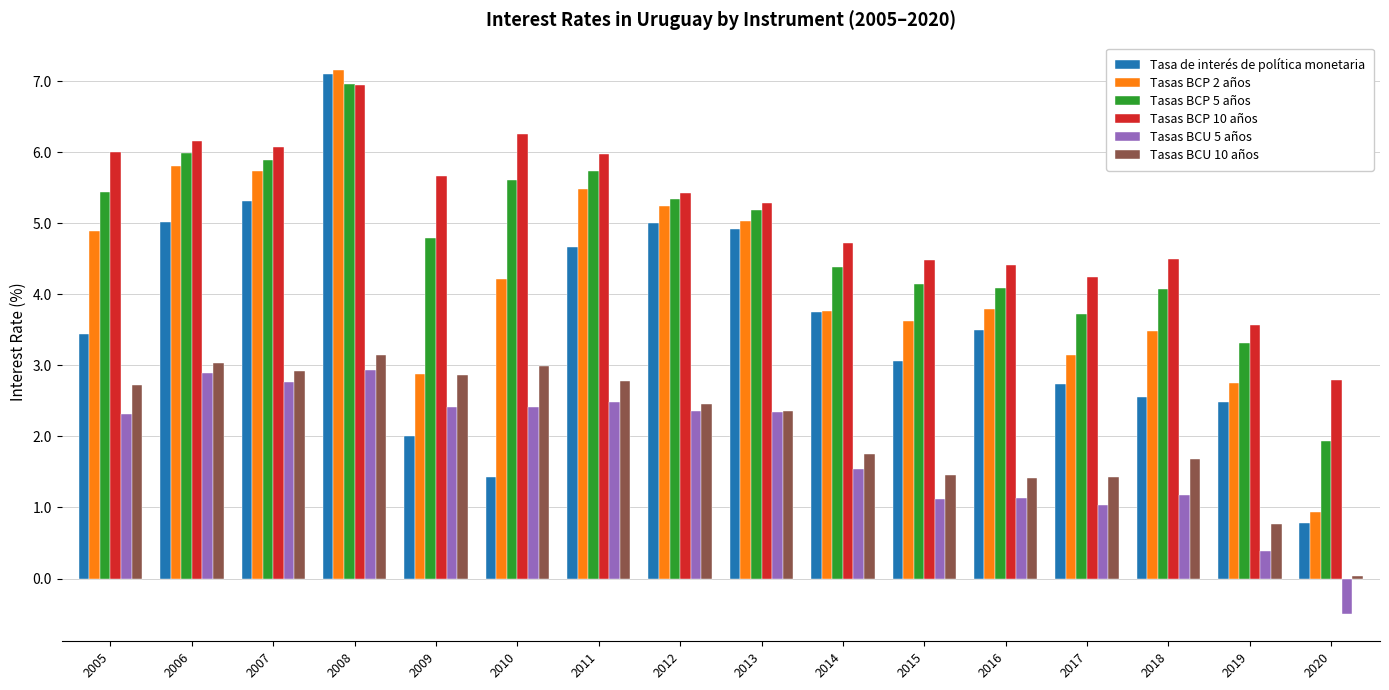

How many bars are there in total?

96